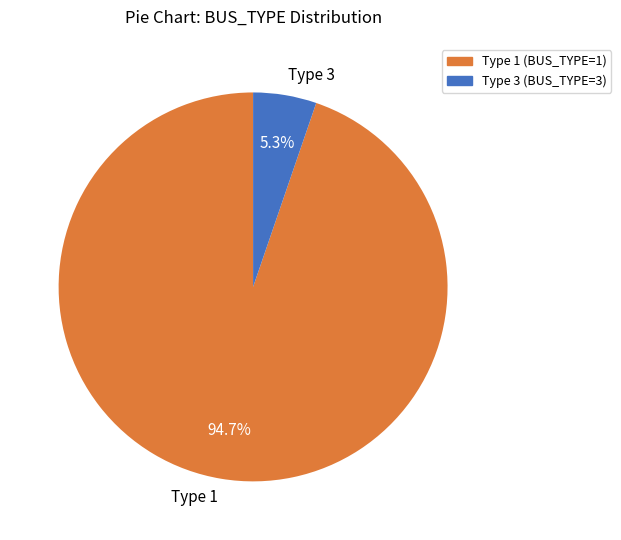

What percentage is NOT represented by Type 1 (BUS_TYPE=1)?

5.3%